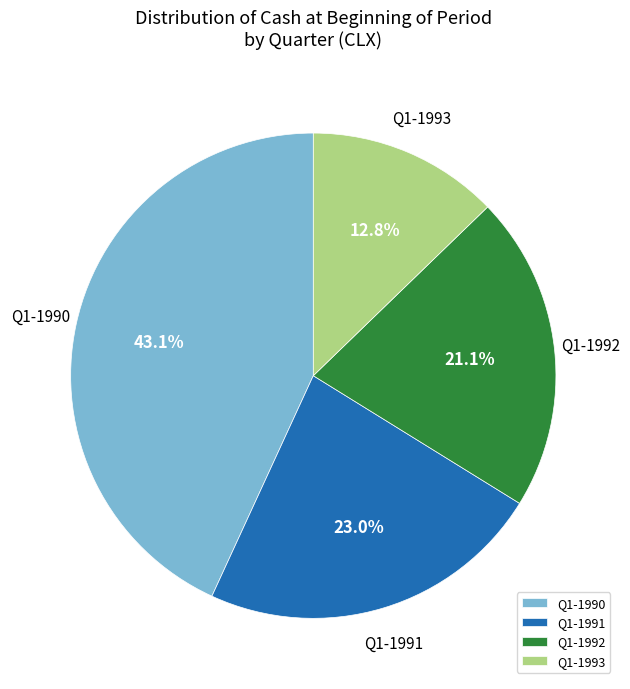

What is the largest slice in the pie chart?

Q1-1990